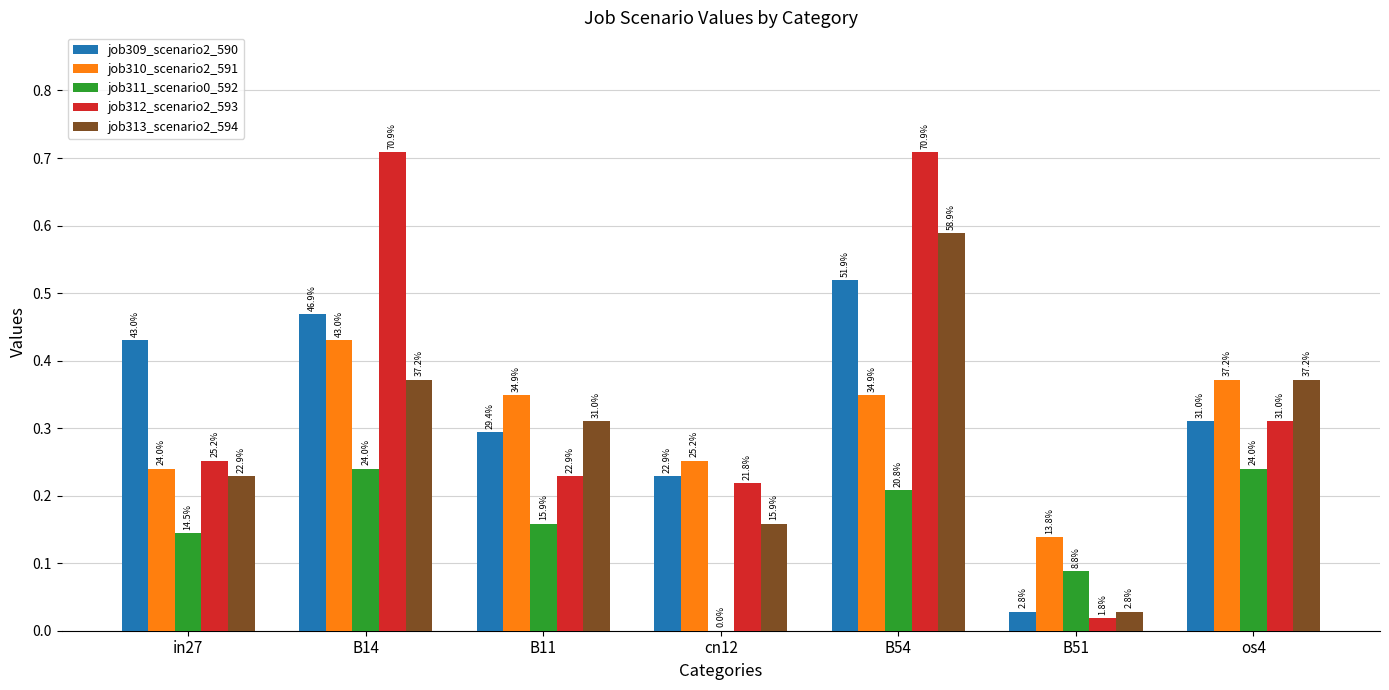

What is the greatest value displayed?

0.7